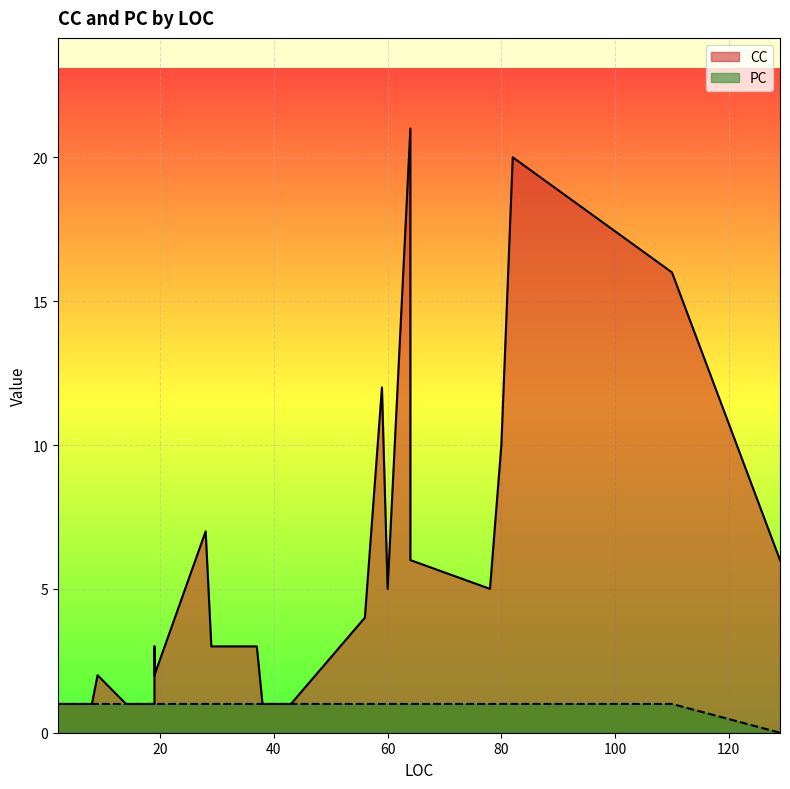

True or false: PC and CC cross at least once.

False